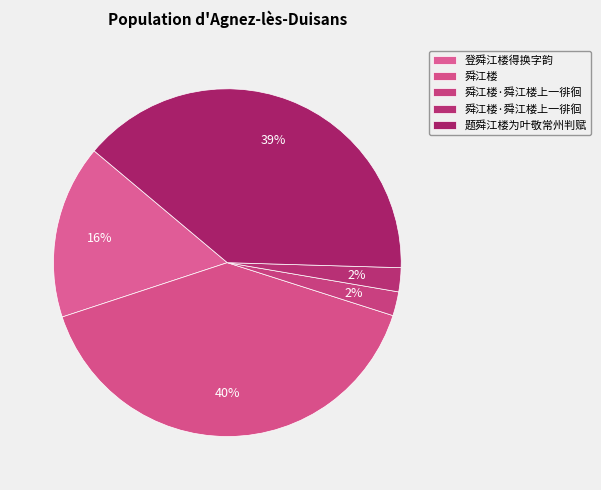

Is there a majority slice in this chart?

No